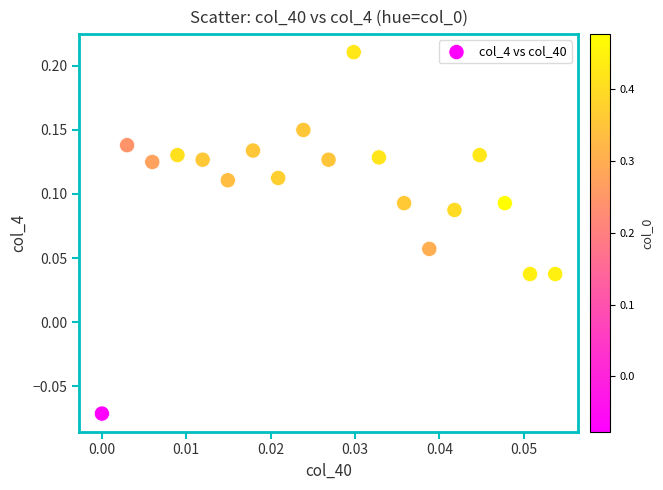

What is the range of Y values (max minus min)?

0.3